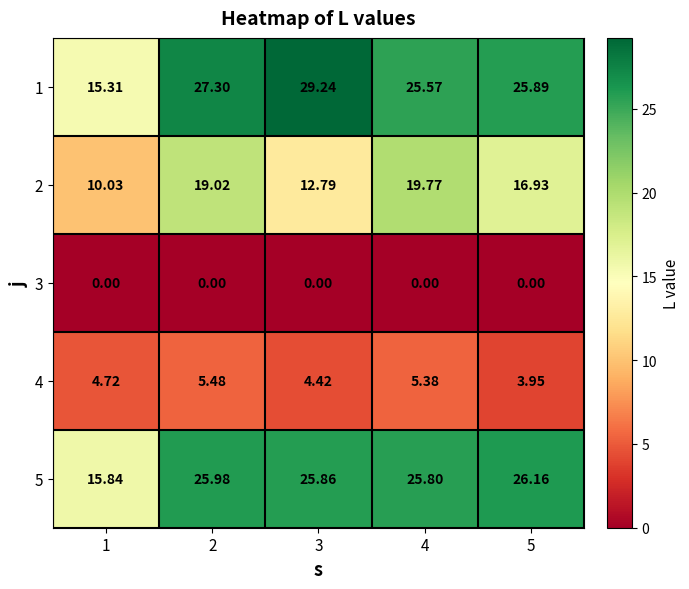

Is the value of 5 at 1 greater than the value of 2 at 3?

Yes